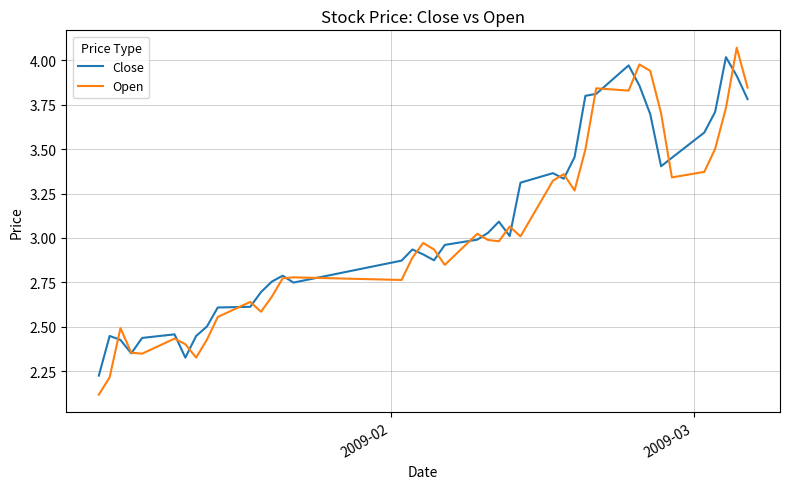

What is the smallest value displayed?

2.1